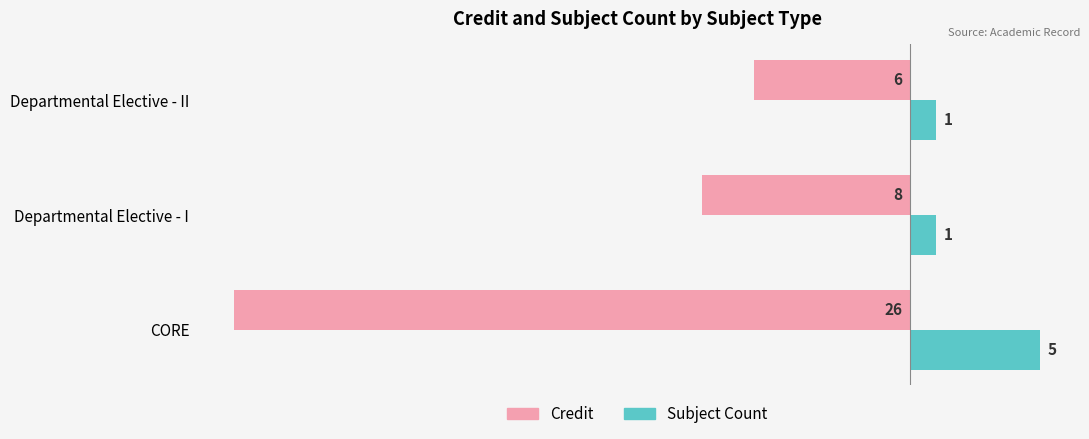

At which category does the chart reach its peak across all series?

CORE